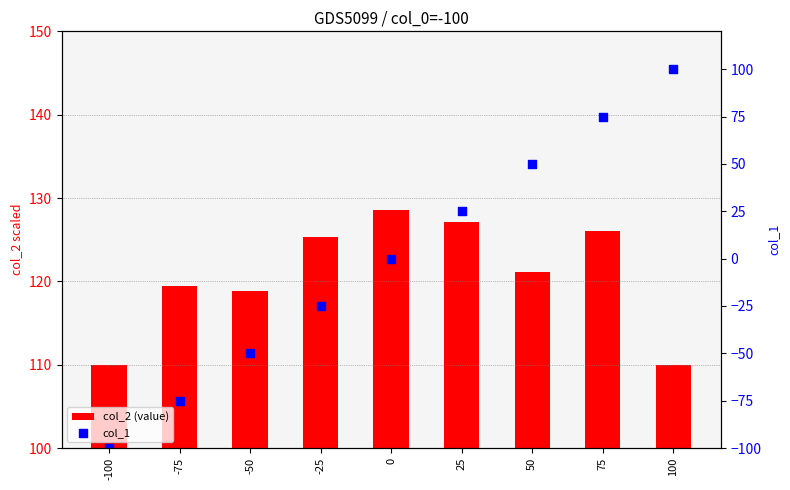

Is the value of col_1 at -25 greater than the value of col_2 (value) at -50?

No